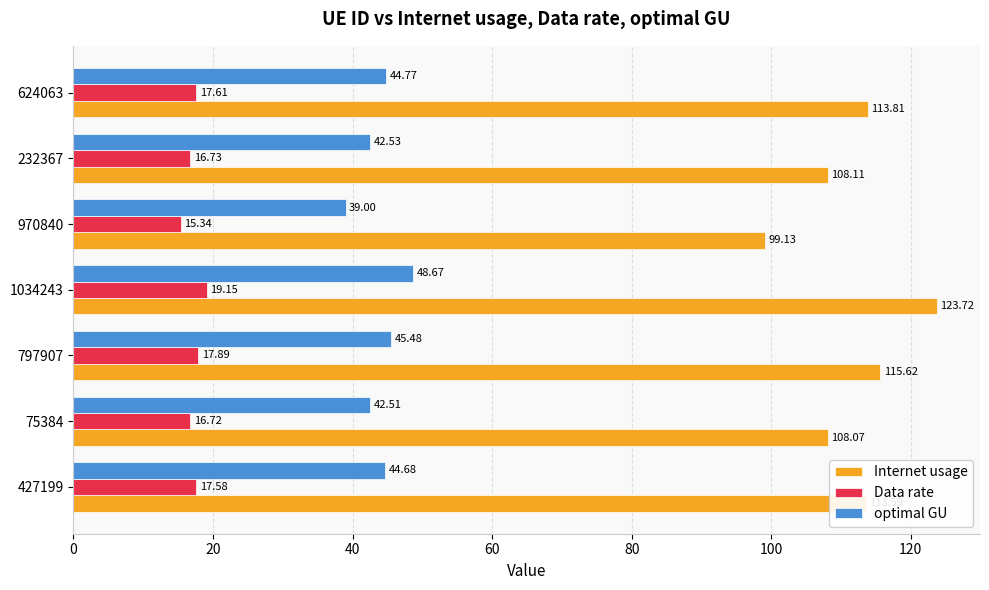

At how many categories does at least one series exceed 96?

7